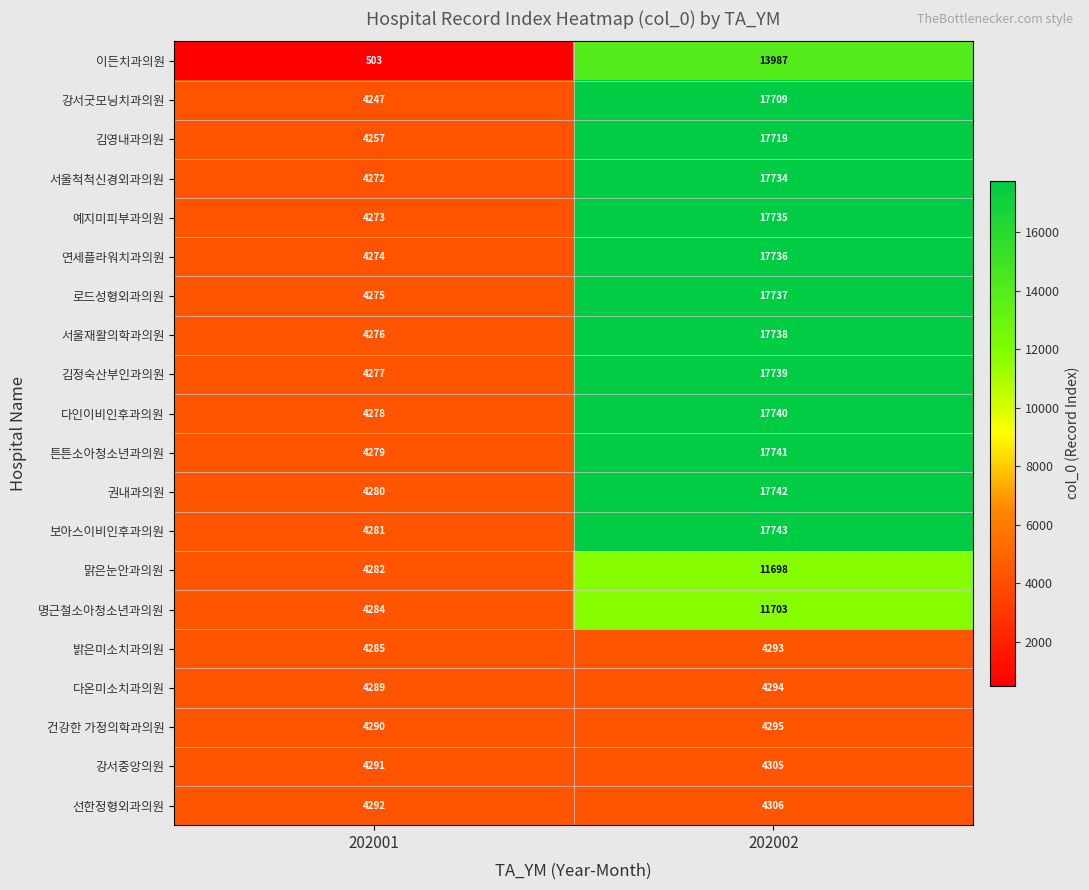

At 202002, list the series in order from smallest to largest.

밝은미소치과의원, 다온미소치과의원, 건강한 가정의학과의원, 강서중앙의원, 선한정형외과의원, 맑은눈안과의원, 명근철소아청소년과의원, 이든치과의원, 강서굿모닝치과의원, 김영내과의원, 서울척척신경외과의원, 예지미피부과의원, 연세플라워치과의원, 로드성형외과의원, 서울재활의학과의원, 김정숙산부인과의원, 다인이비인후과의원, 튼튼소아청소년과의원, 권내과의원, 보아스이비인후과의원